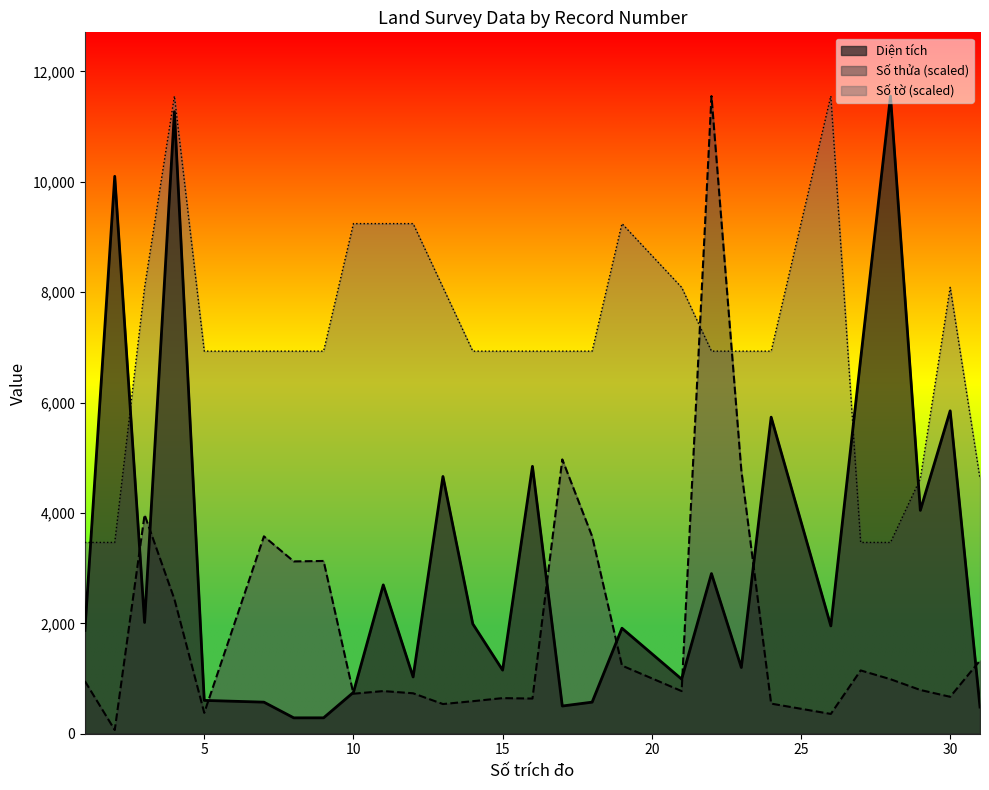

How many lines are shown in the chart?

3